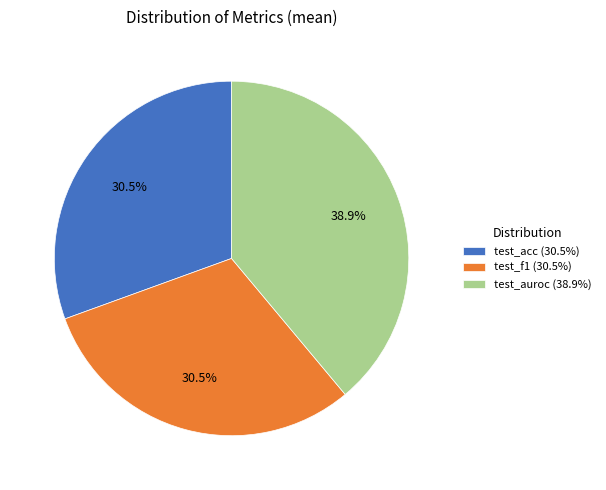

Which has a higher value, test_f1 (30.5%) or test_auroc (38.9%)?

test_auroc (38.9%)